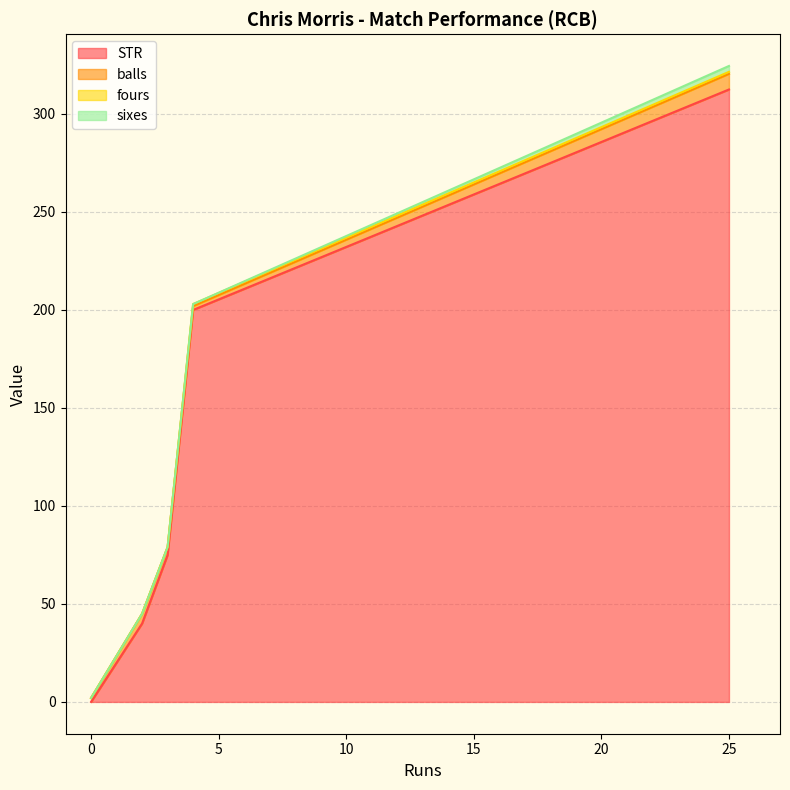

How many data points in balls are less than 4?

2